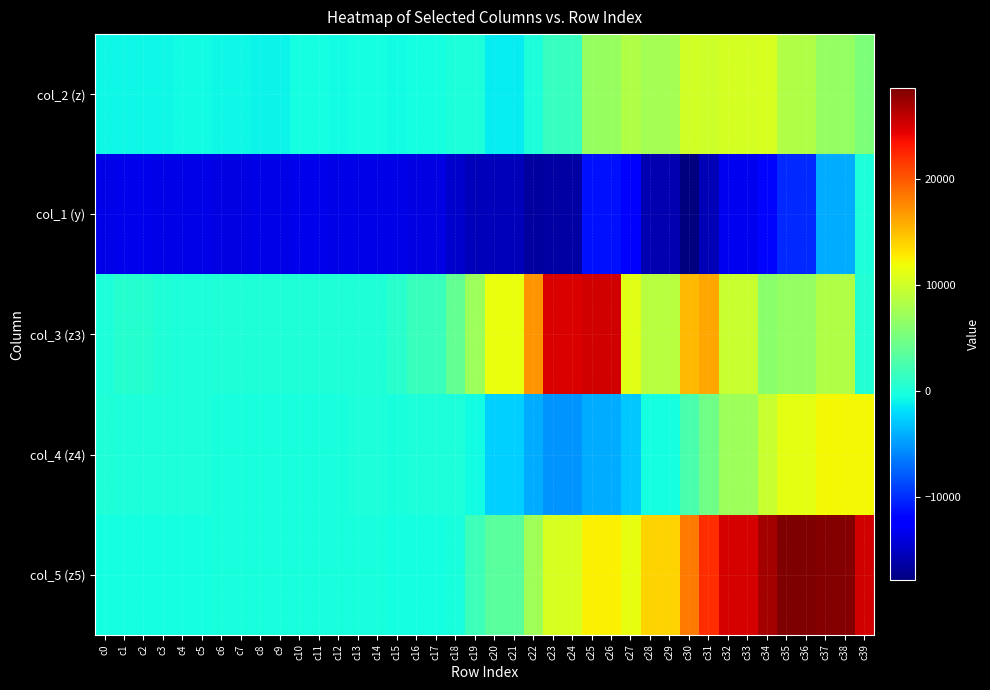

What is the total value across all series at c36?

44657